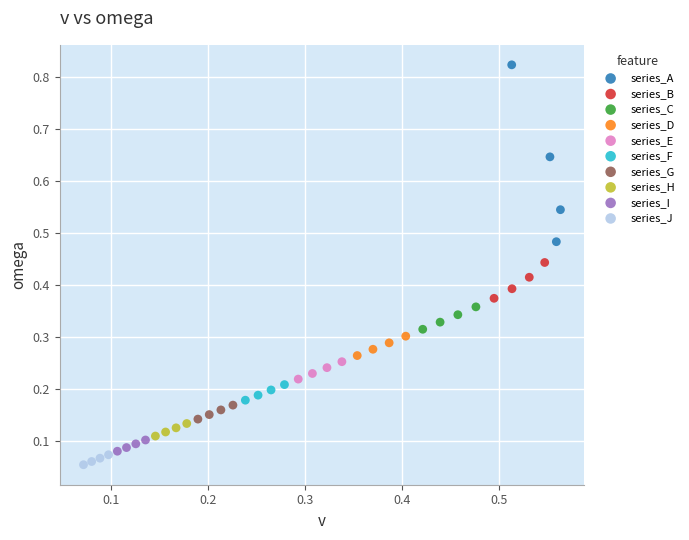

Which series has the widest spread of Y values?

series_A